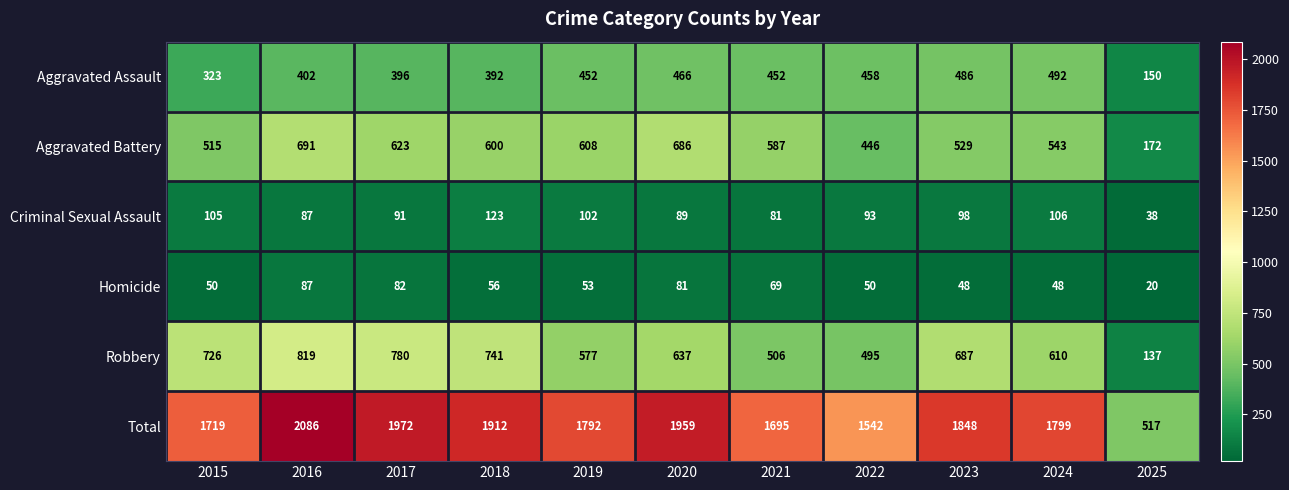

What is the difference between the highest and lowest values at 2022?

1492